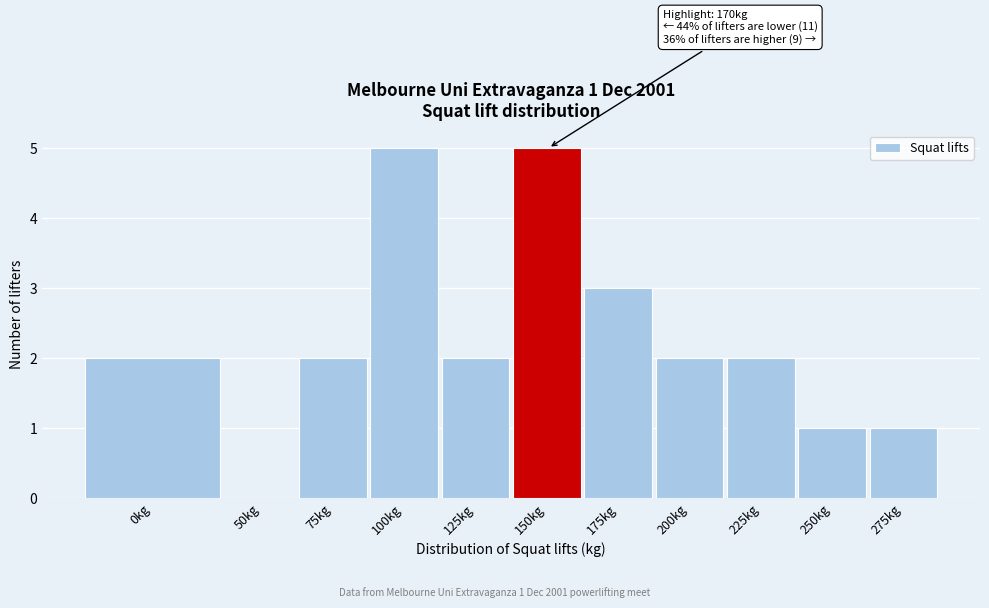

Reading right to left, extract all data points from this chart.

275kg=1	250kg=1	225kg=2	200kg=2	175kg=3	150kg=5	125kg=2	100kg=5	75kg=2	50kg=0	0kg=2